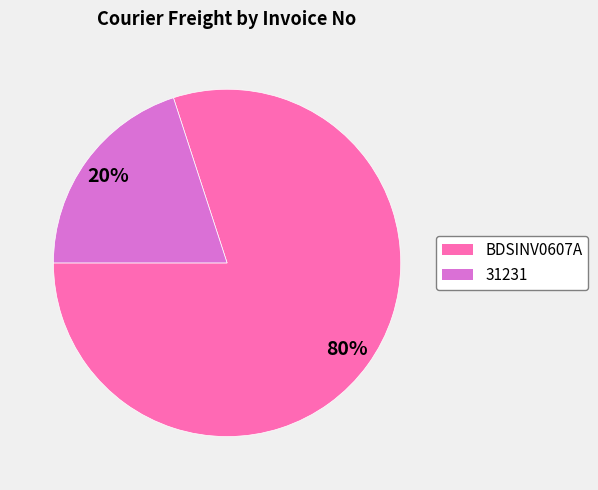

To the nearest percent, what is the combined percentage of 31231 and BDSINV0607A?

100%